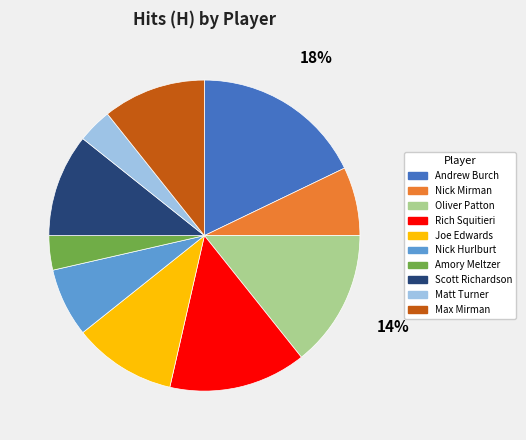

Which slice is the largest?

Andrew Burch